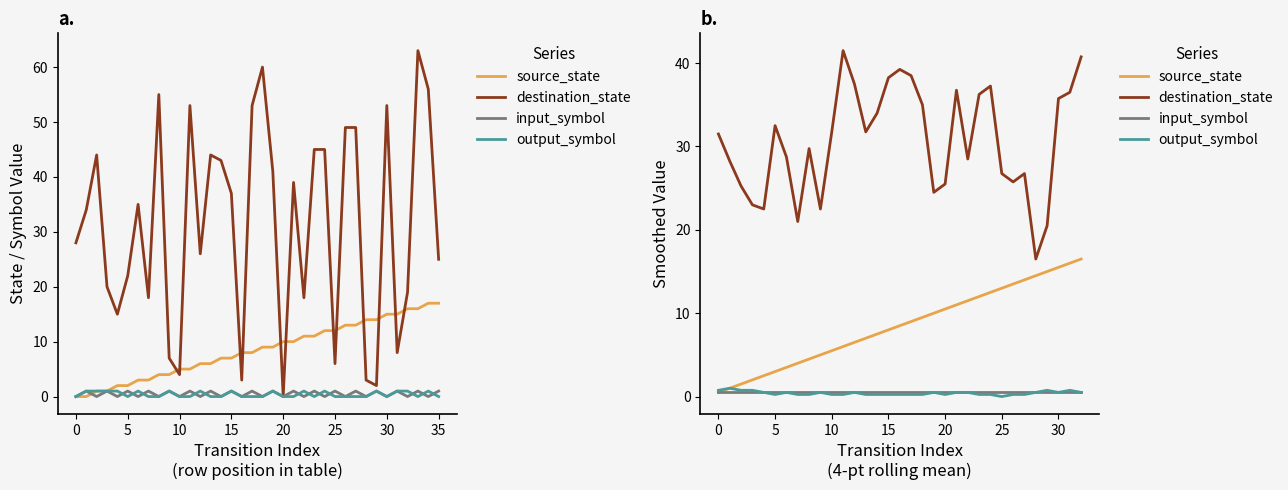

True or false: source_state and input_symbol cross at least once.

False